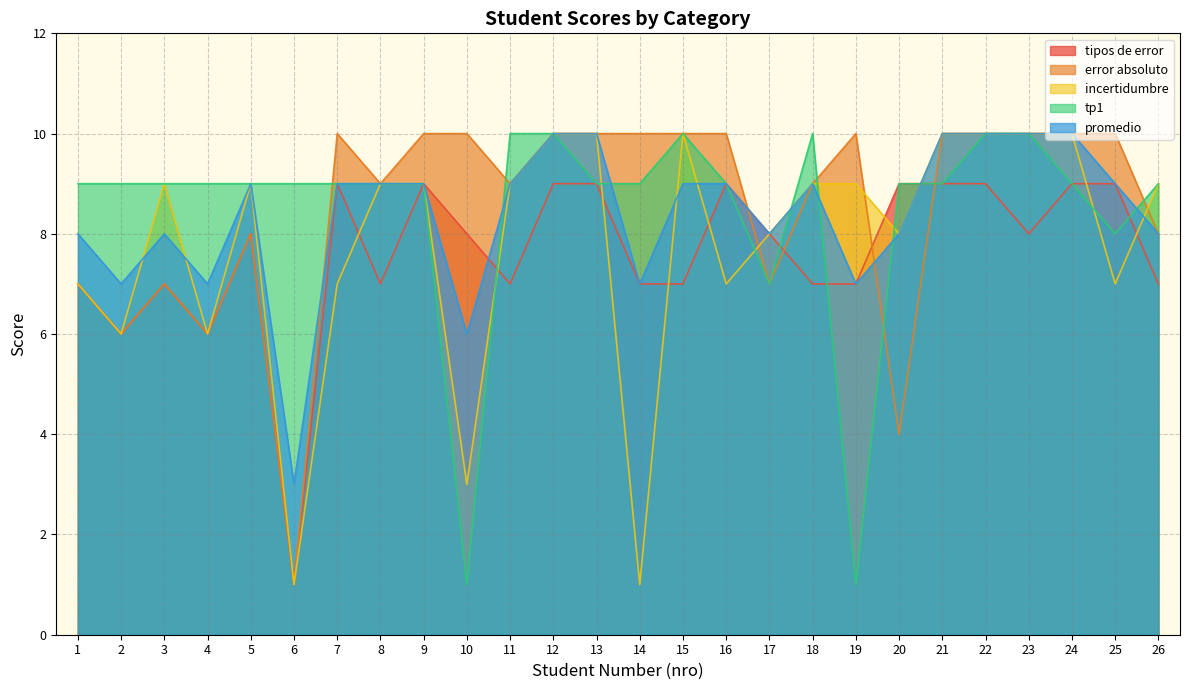

Read the error absoluto value at 2.

6